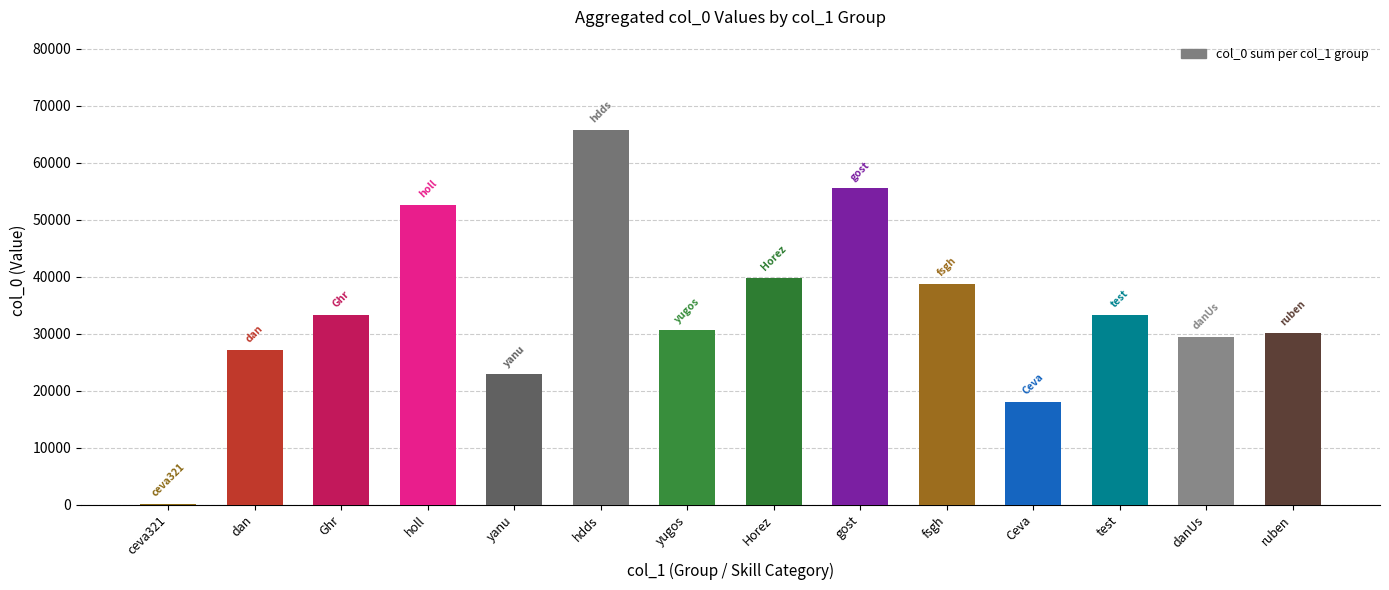

What is the maximum value shown in the chart?

65653